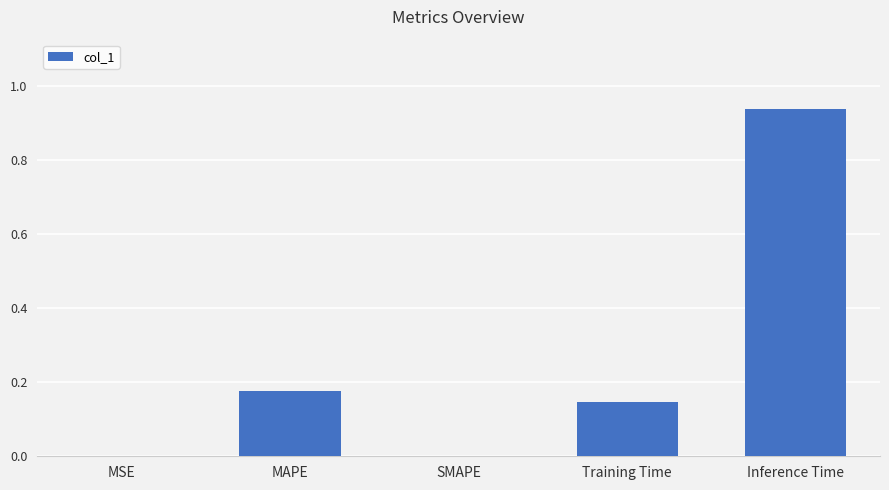

Is it true that the value at SMAPE is -0.4?

False